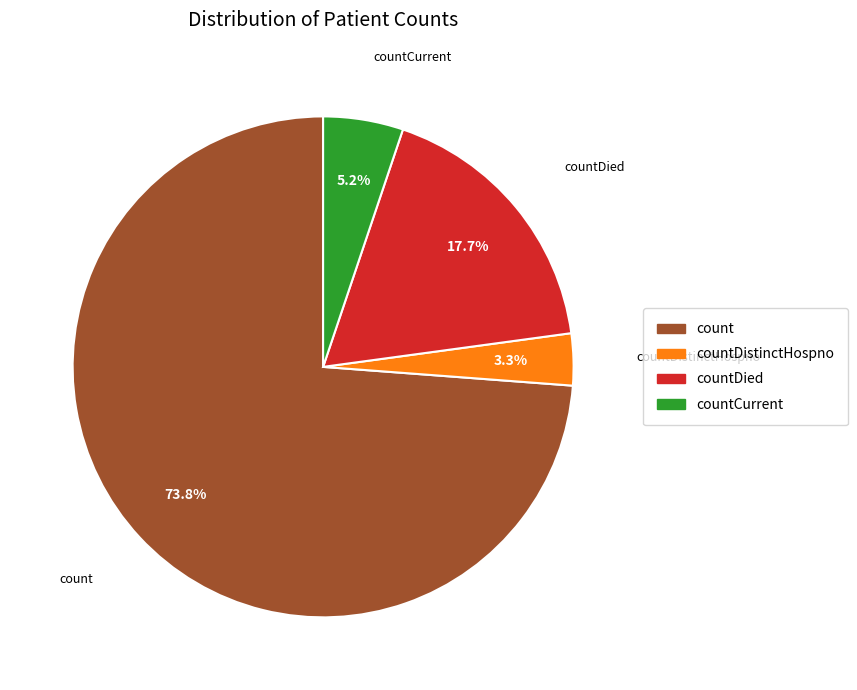

To the nearest percent, what is the difference between the largest and smallest slice percentages?

70%